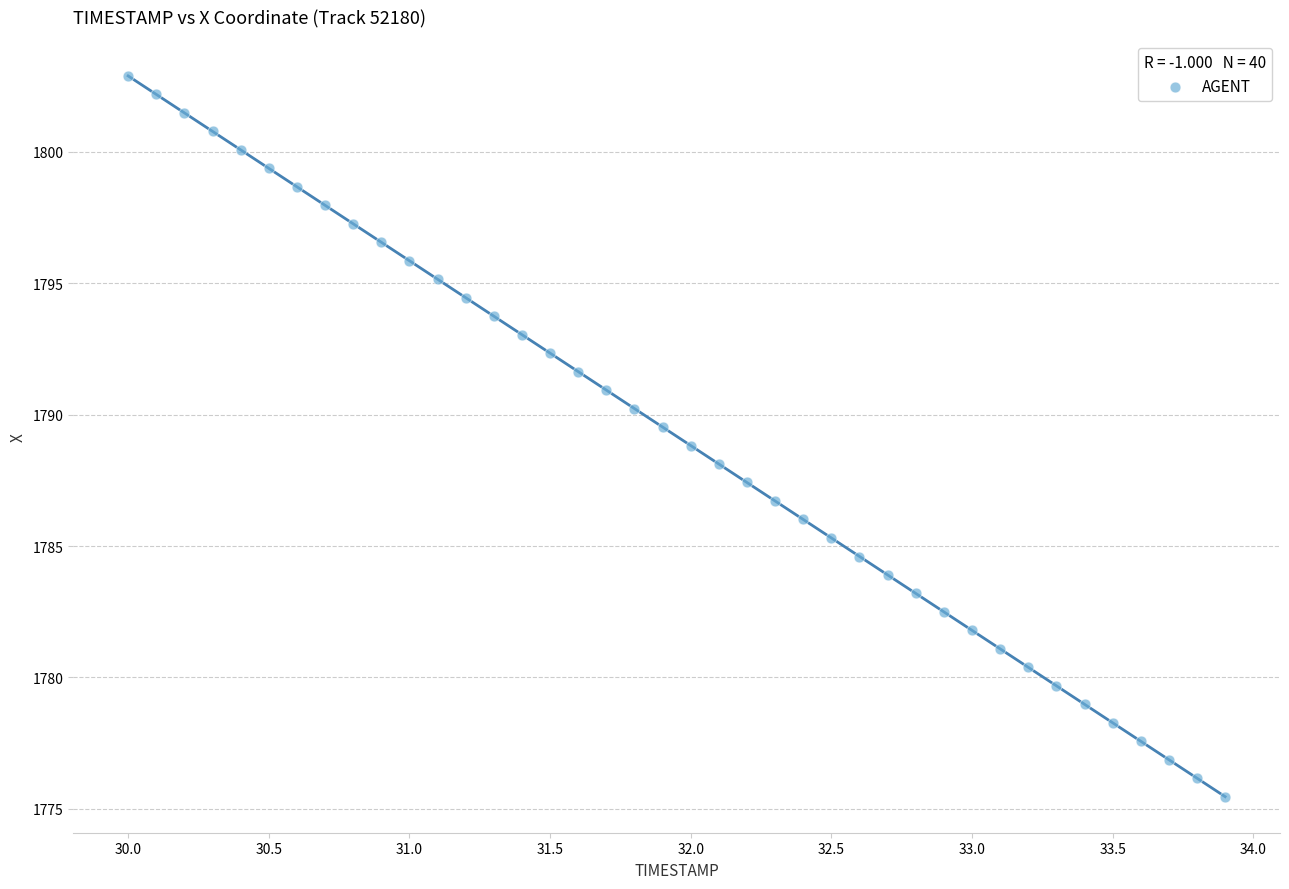

What is the range of Y values (max minus min)?

27.4